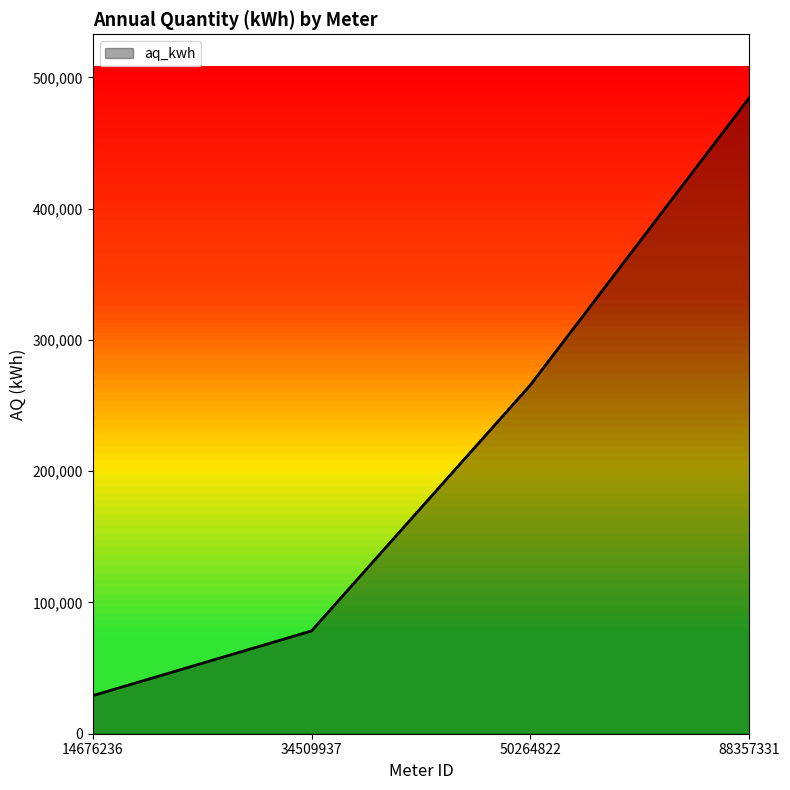

Does the chart have visible grid lines?

No